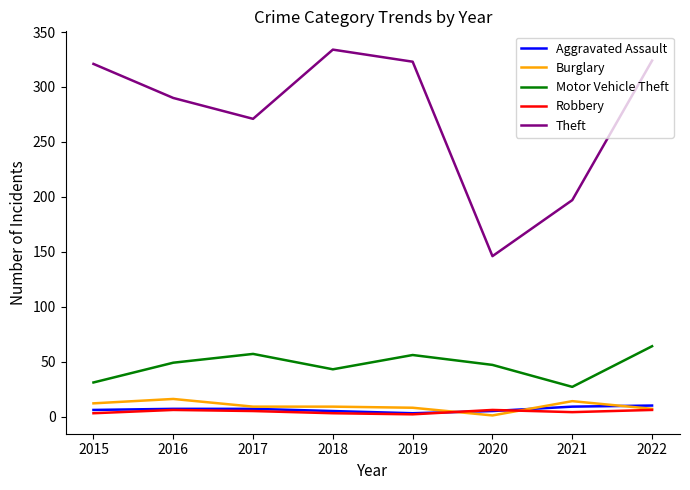

What is the lowest value of the Motor Vehicle Theft series?

27